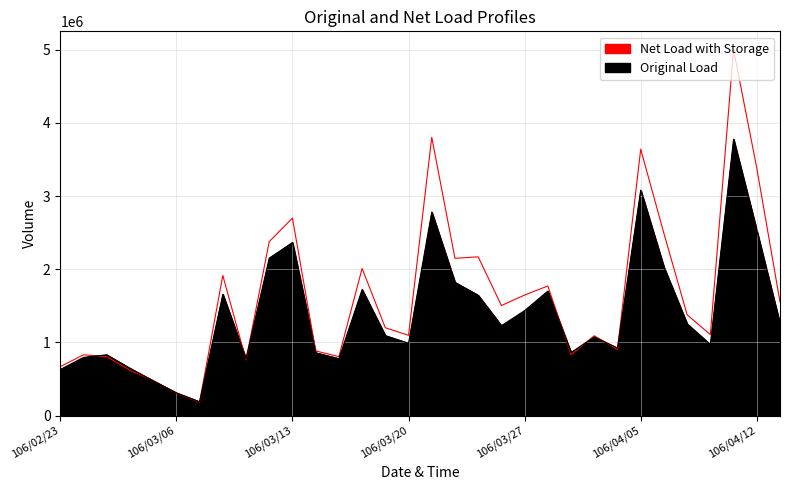

What is the minimum value for col_2?

183170